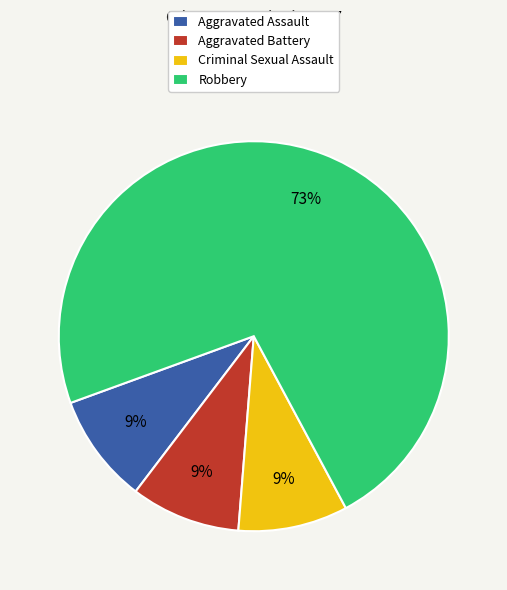

Do Criminal Sexual Assault and Robbery together represent more than half of the pie?

Yes